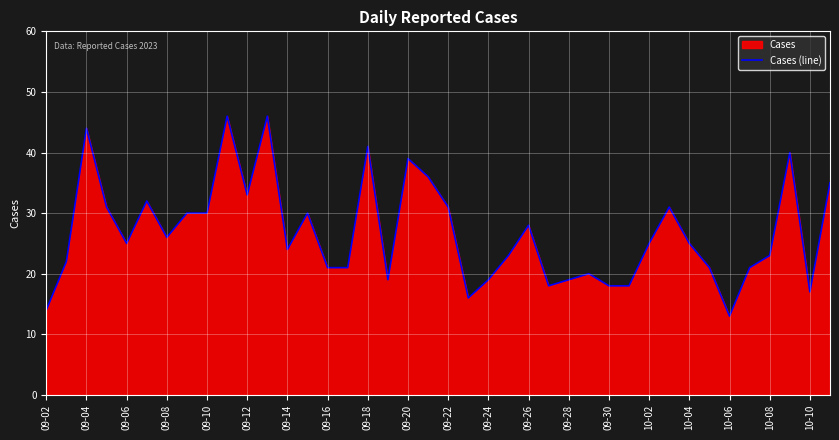

How many lines are shown in the chart?

1